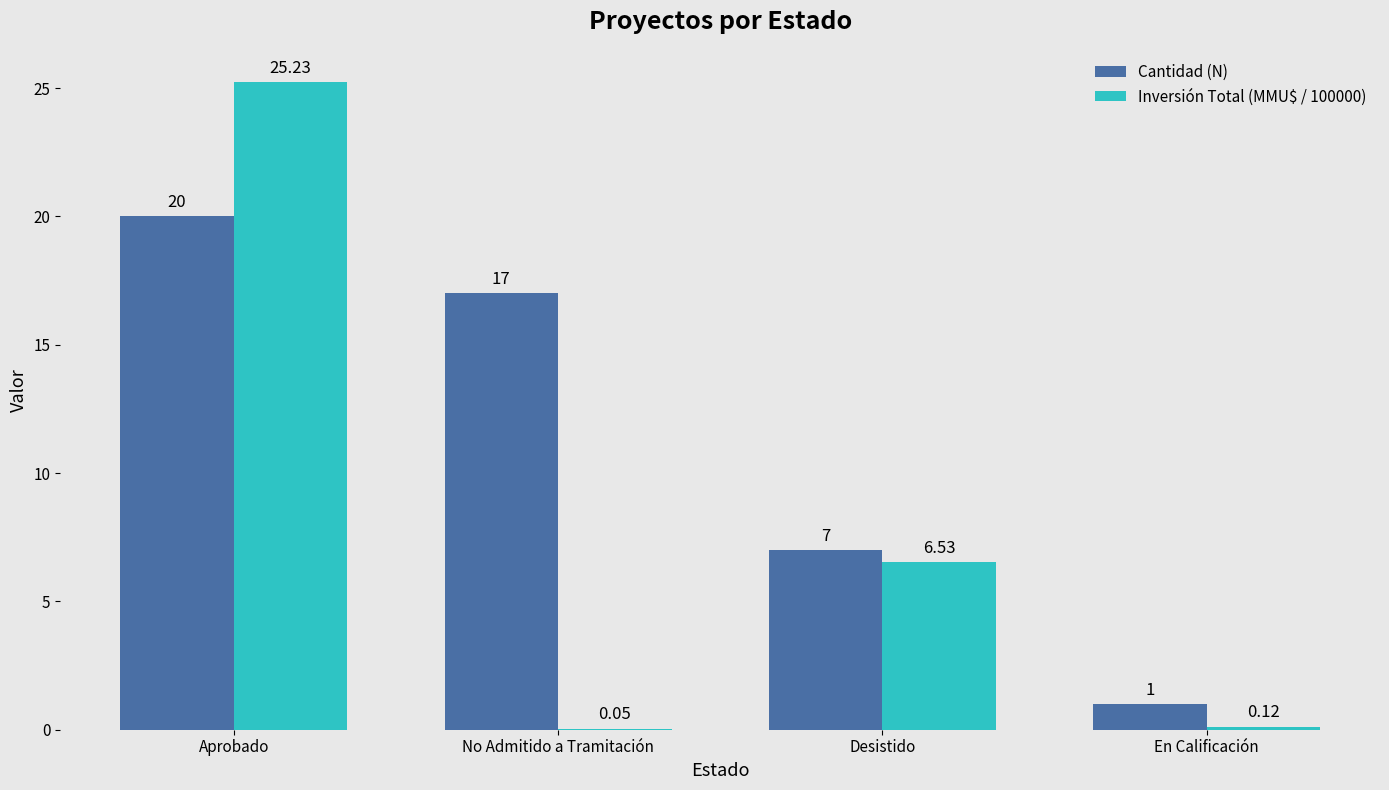

At which label does Cantidad (N) first exceed 17?

Aprobado